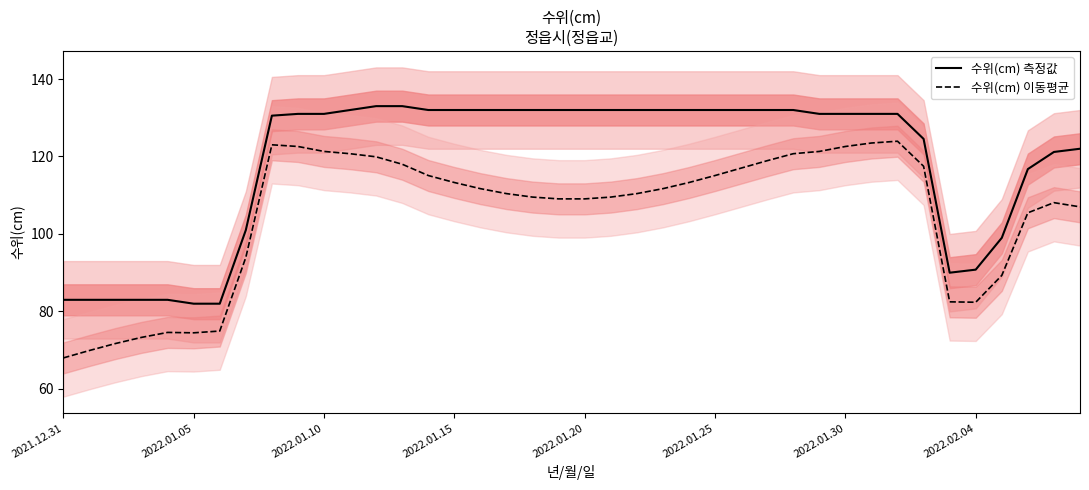

What is the difference between the maximum and minimum values in the 수위(cm) 이동평균 series?

55.9